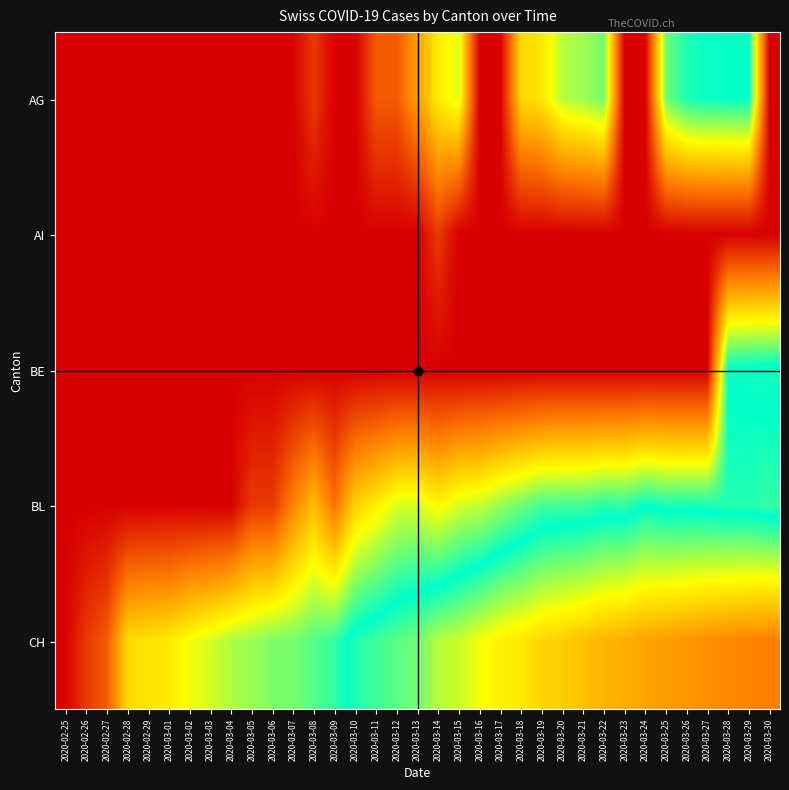

At how many categories does at least one series exceed 2?

32